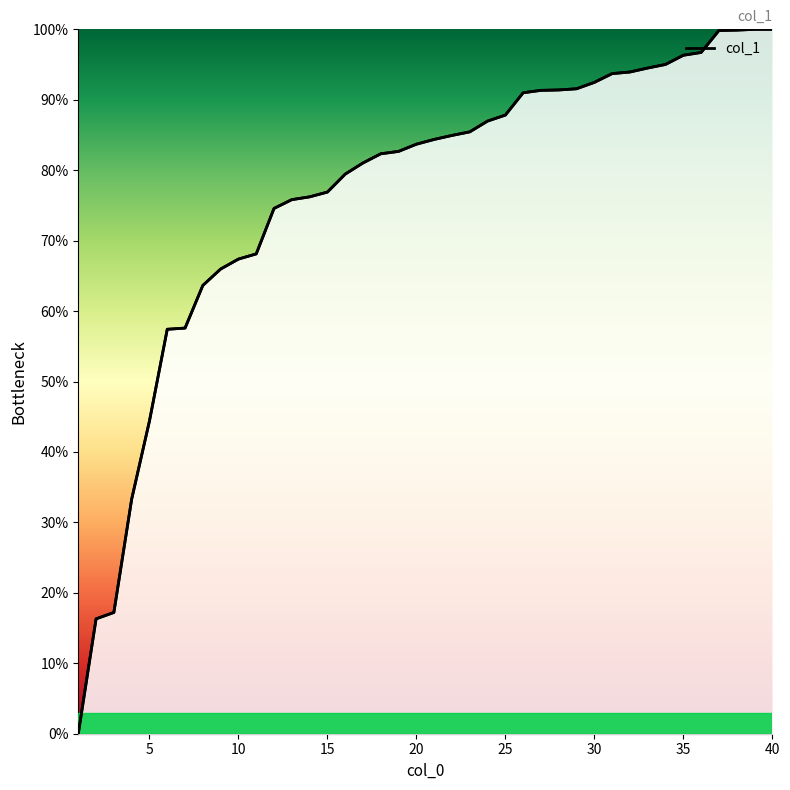

Is this an area chart (filled region under the line)?

No